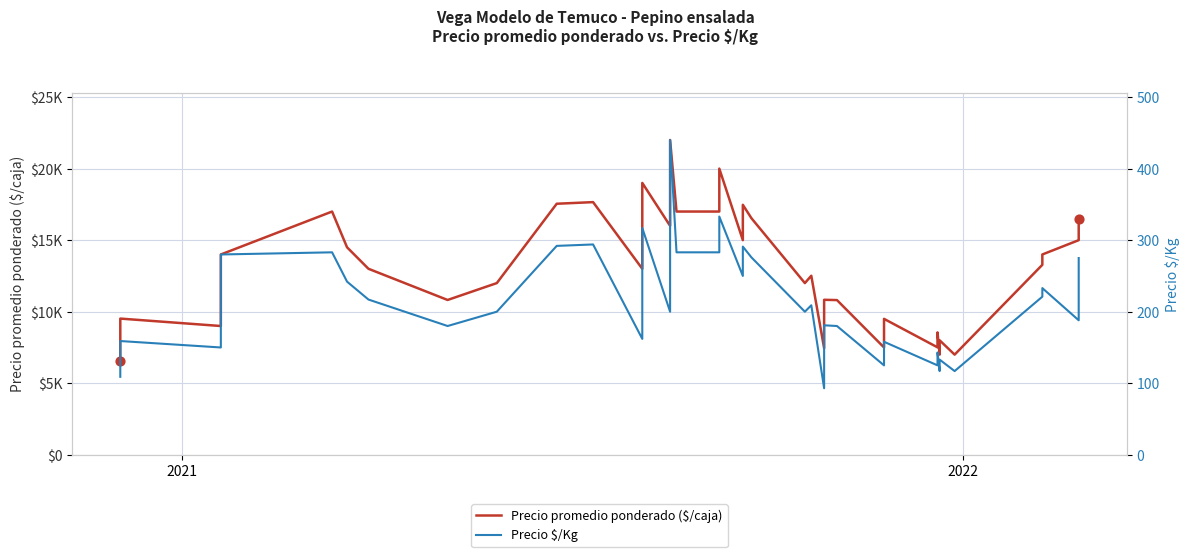

At how many categories does at least one series exceed 12976?

21